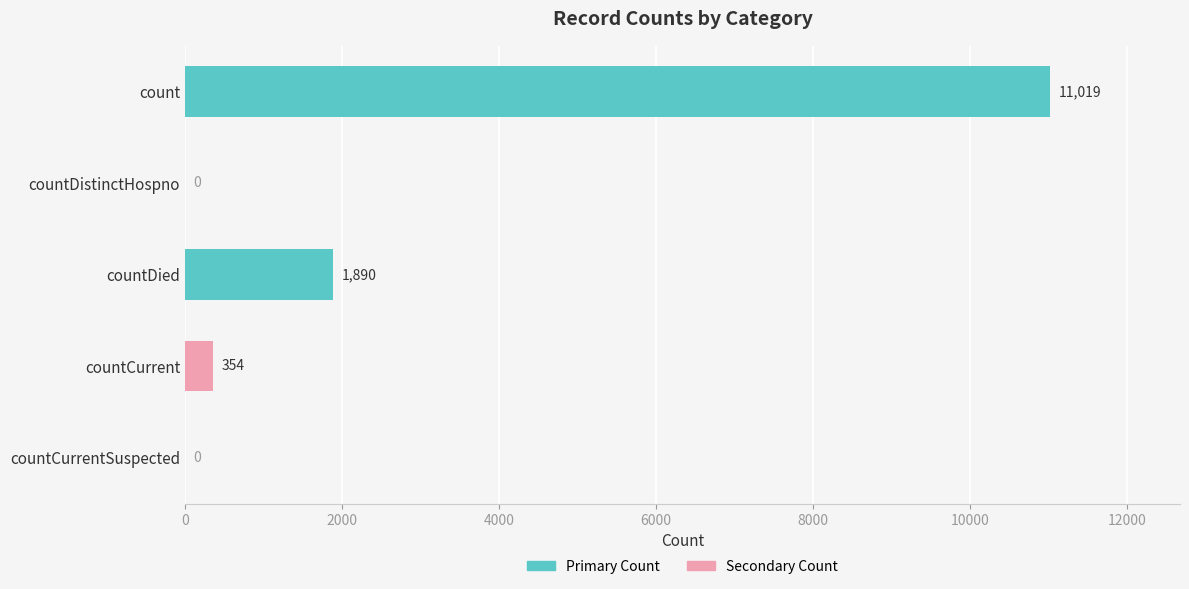

Is it true that the value at countDied is 920?

False